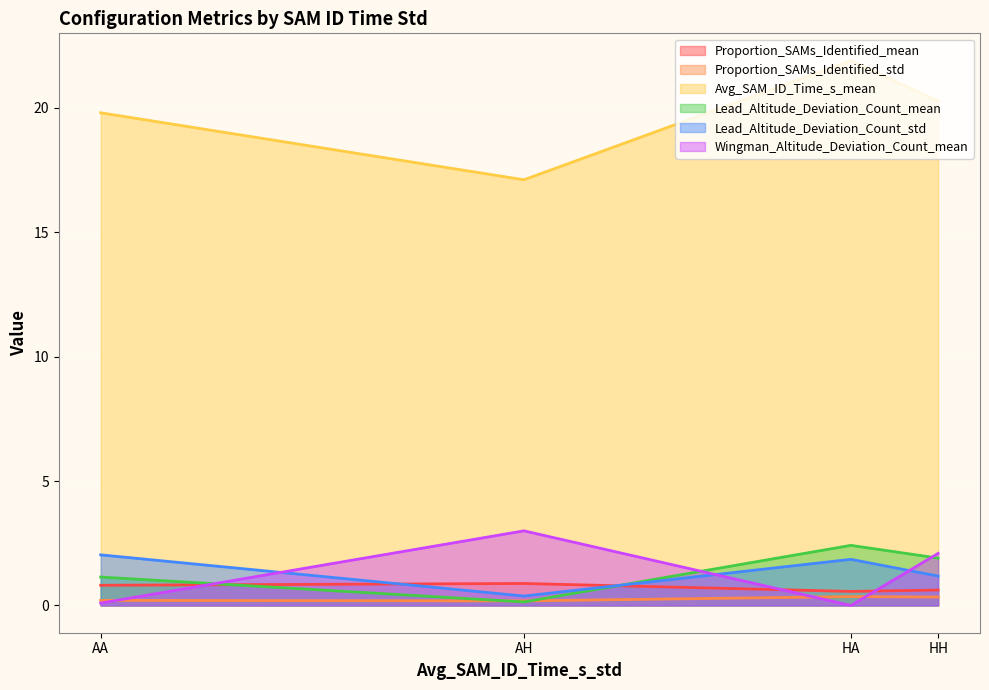

What is the sum of the Proportion_SAMs_Identified_std values at HA and AH?

0.5